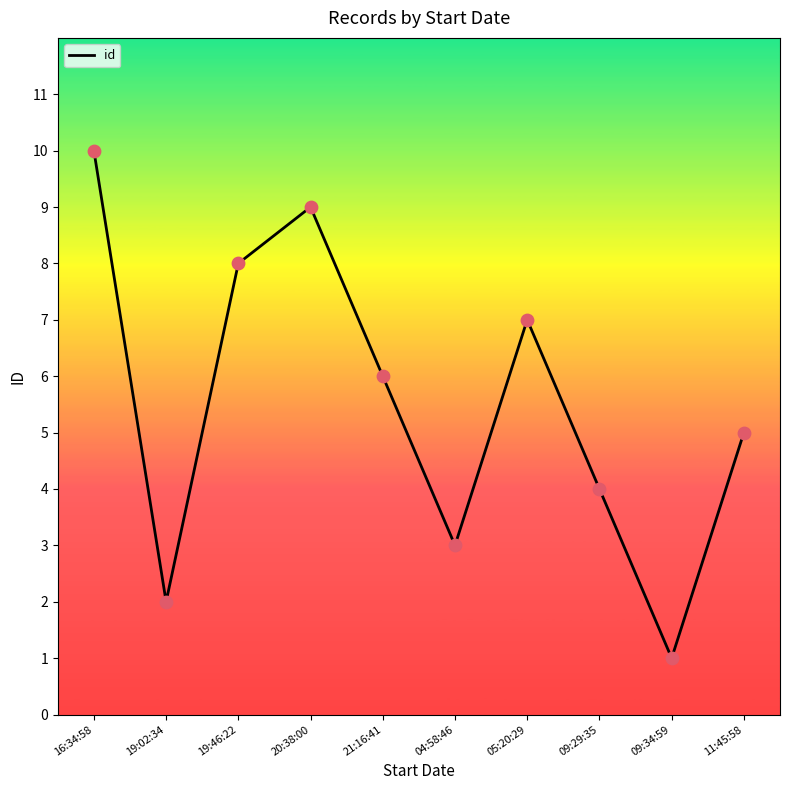

What is the change in value from 19:02:34 to 05:20:29?

+5